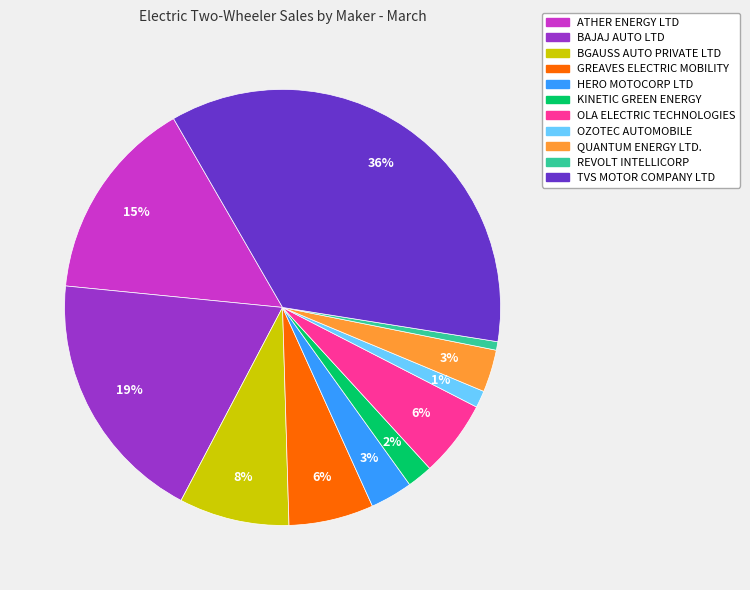

Does any single category account for the majority?

No